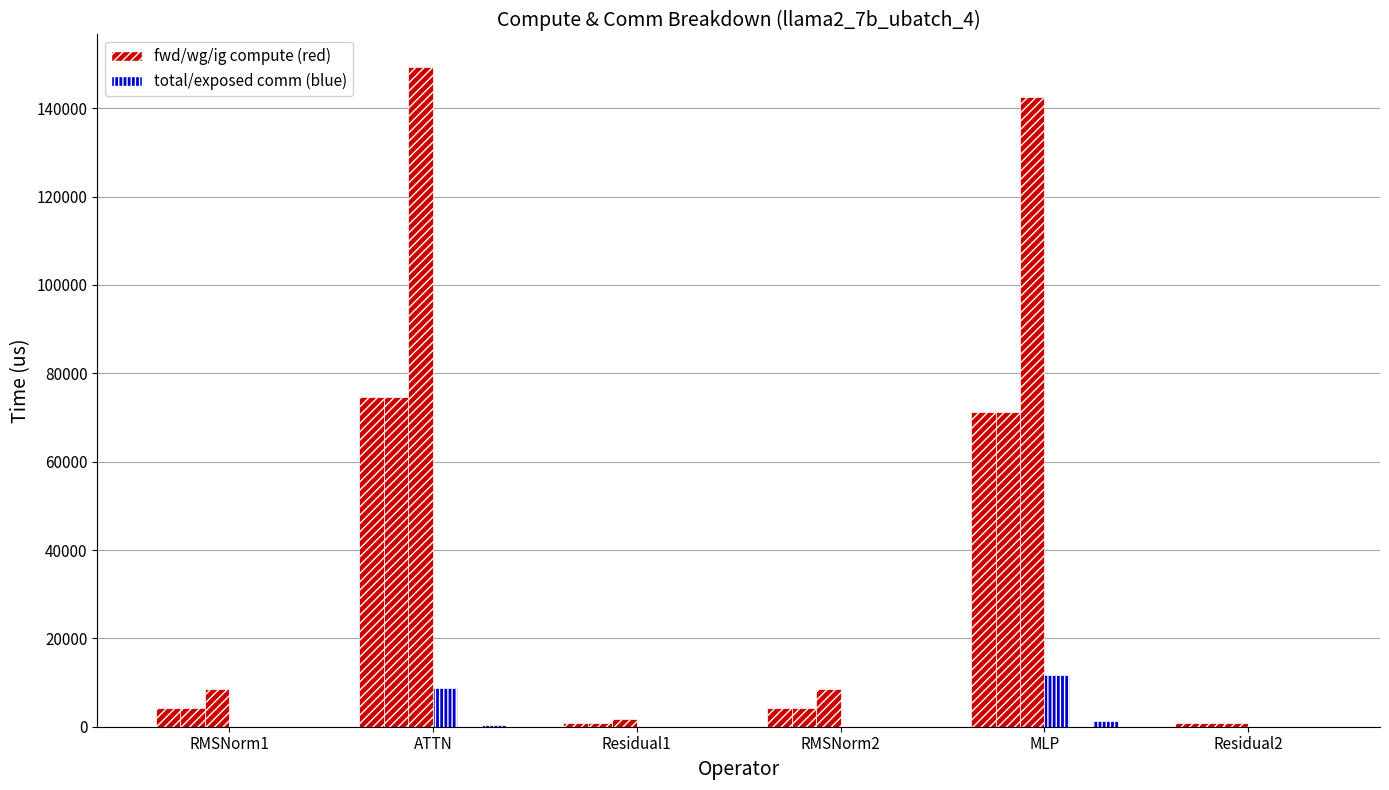

How many groups of bars are there?

6